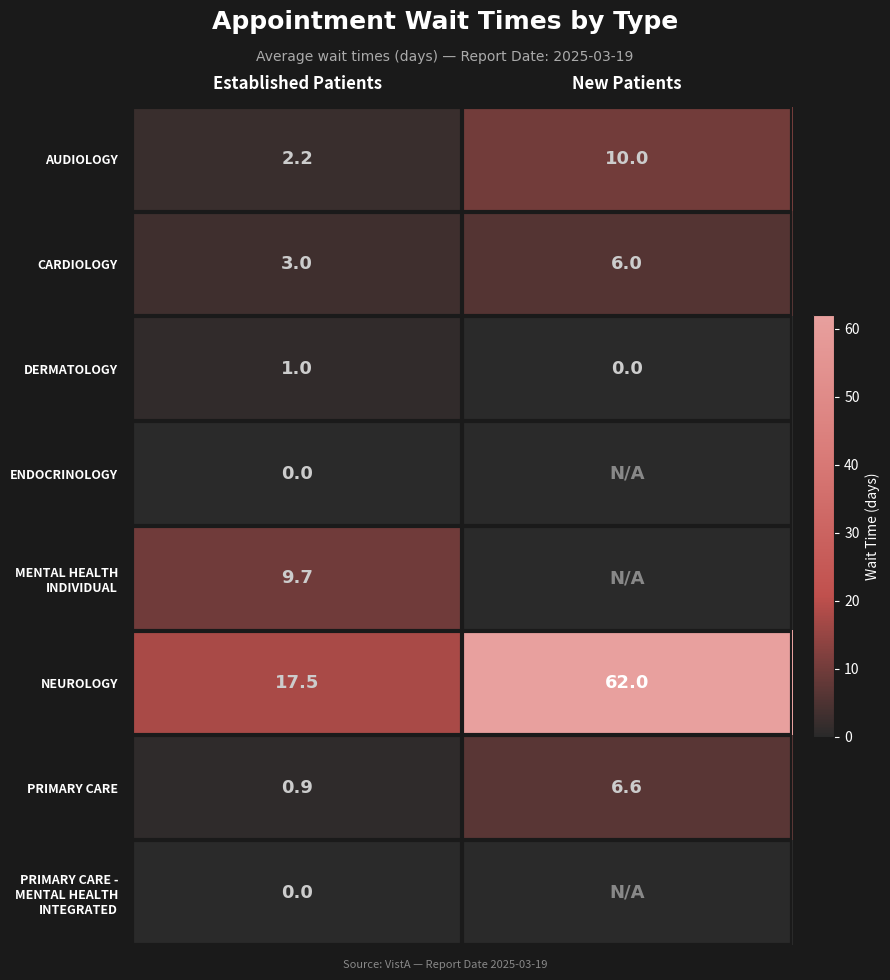

What is the average value of the AUDIOLOGY series?

6.1